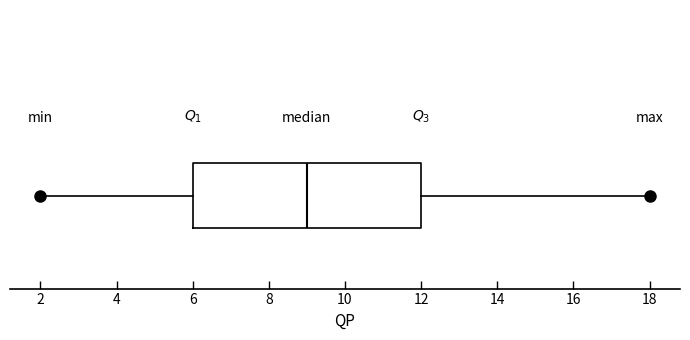

Transcribe this box plot: give where the median line is, the range the box spans, and where the two whiskers end, as read against the x-axis. The values are not printed on the chart, so give them approximately, as read against the axis.

median 9, box 6 to 12, whiskers 2 to 18